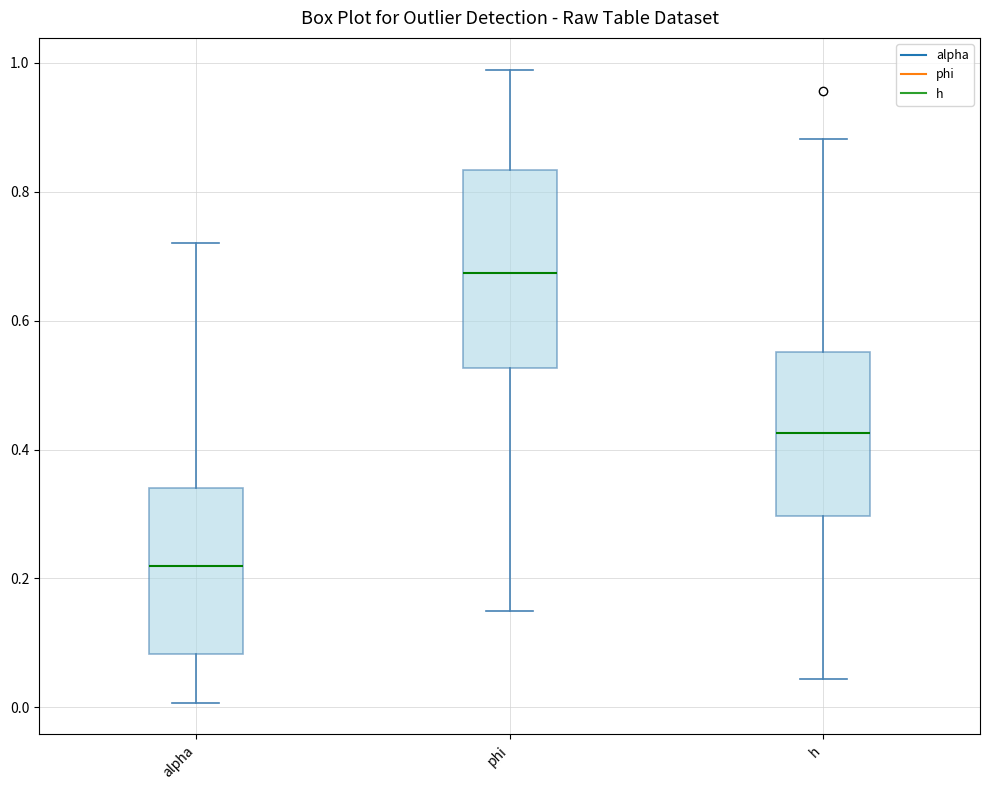

Where does the lower whisker of the box for phi end on the y-axis? The values are not printed on the chart, so give them approximately, as read against the axis.

0.16